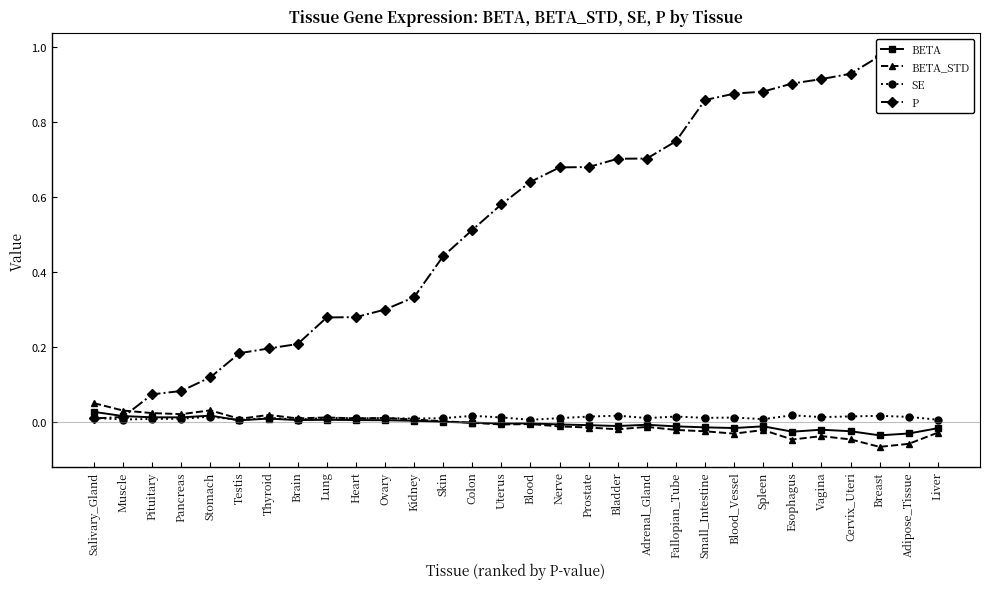

Rank the series by their maximum value, from lowest to highest.

SE, BETA, BETA_STD, P